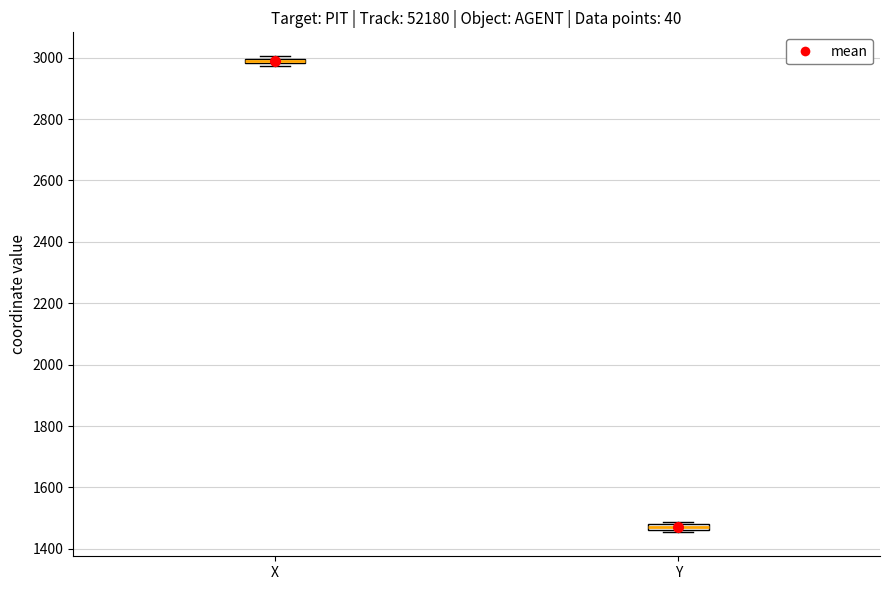

Which box's median line is the lowest?

Y